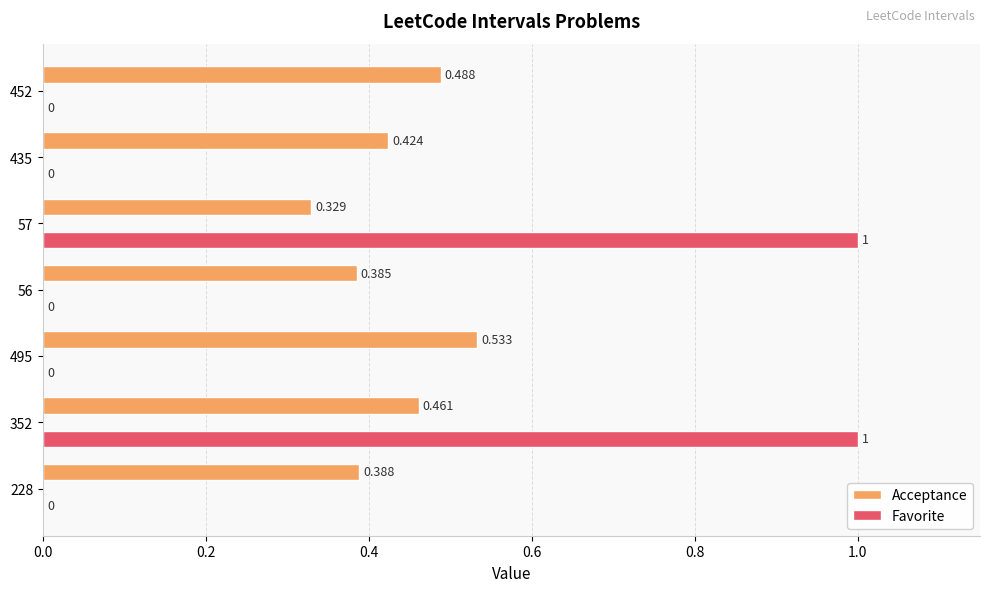

Between 56 and 452, which series saw the biggest shift?

Acceptance